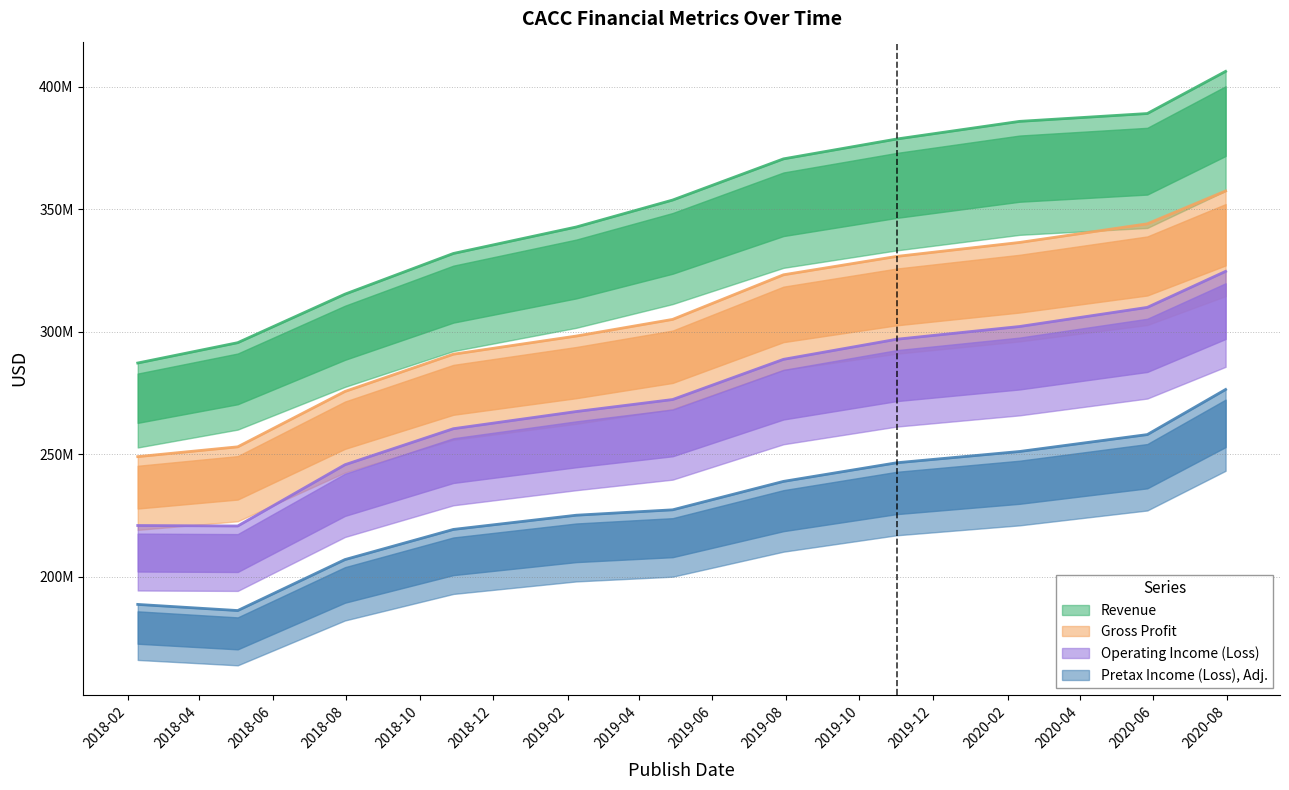

True or false: Operating Income (Loss) and Gross Profit intersect in this chart.

False